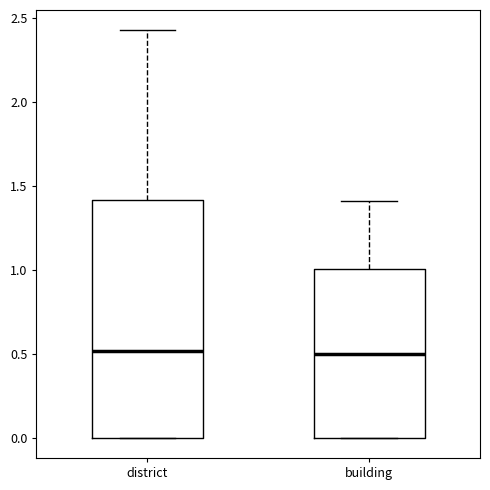

Where does the median line of the box for district sit on the y-axis? The values are not printed on the chart, so give them approximately, as read against the axis.

0.50